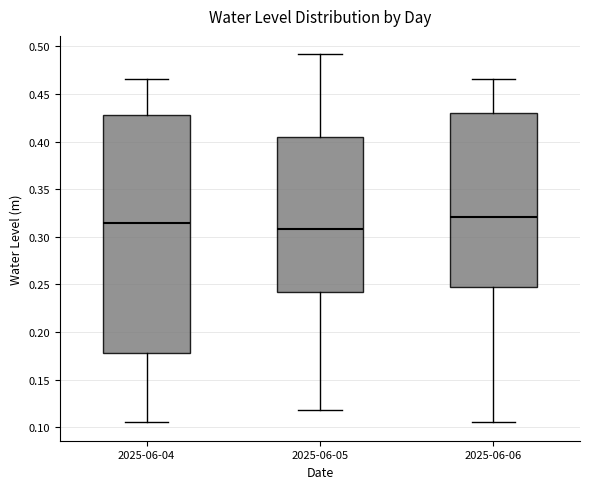

Where does the upper whisker of the box for 2025-06-05 end on the y-axis? The values are not printed on the chart, so give them approximately, as read against the axis.

0.490